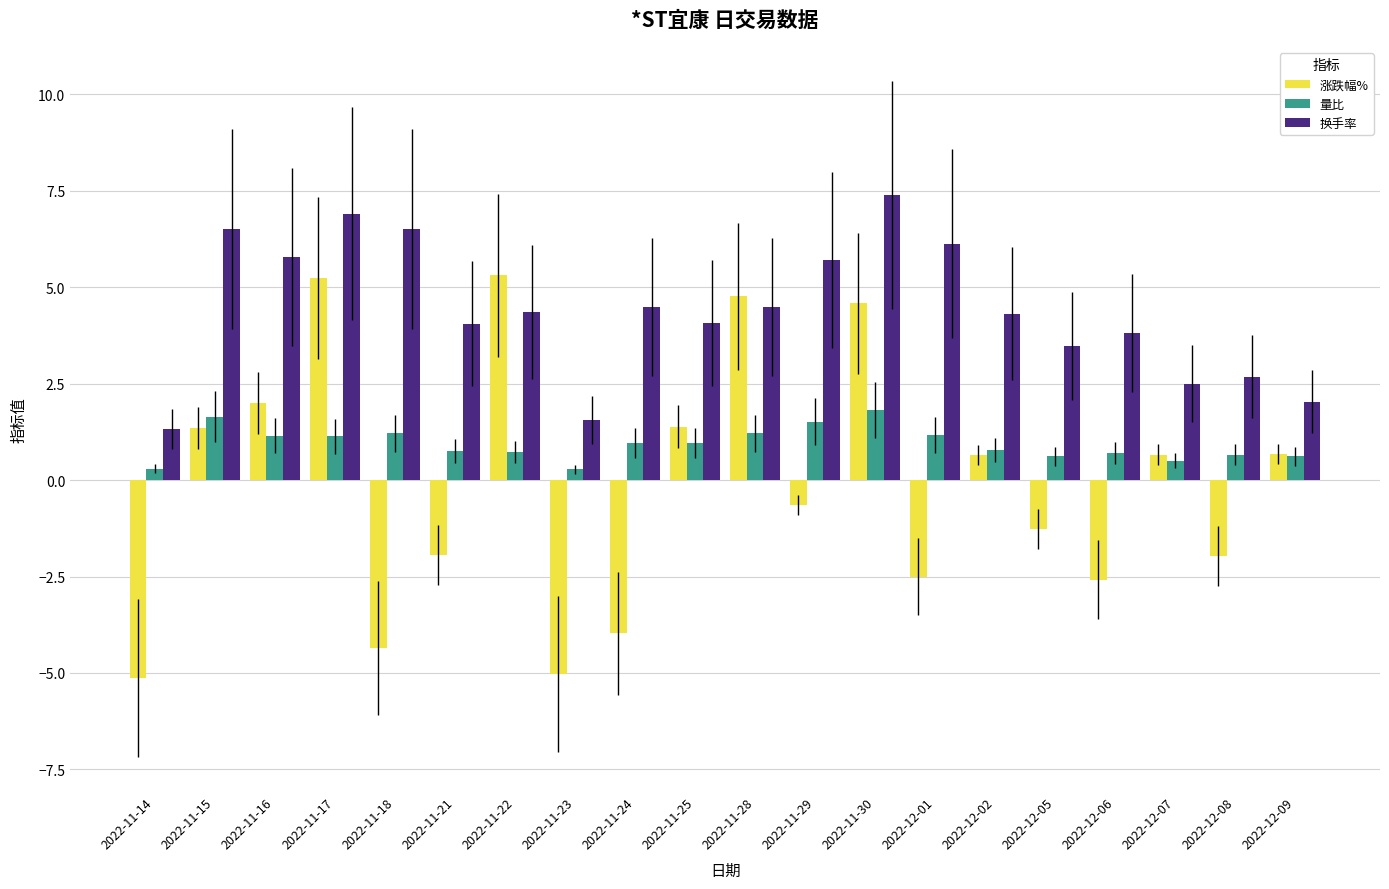

What position from the right is 2022-11-29?

9